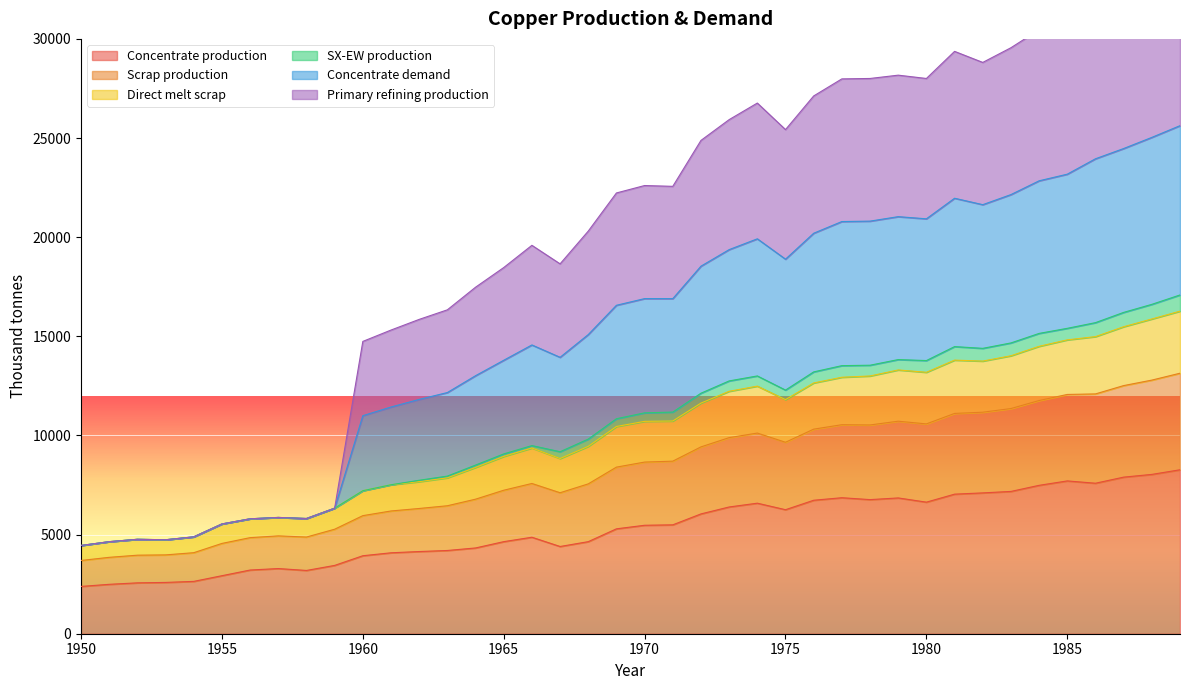

What is the maximum value for Concentrate production?

8268.6